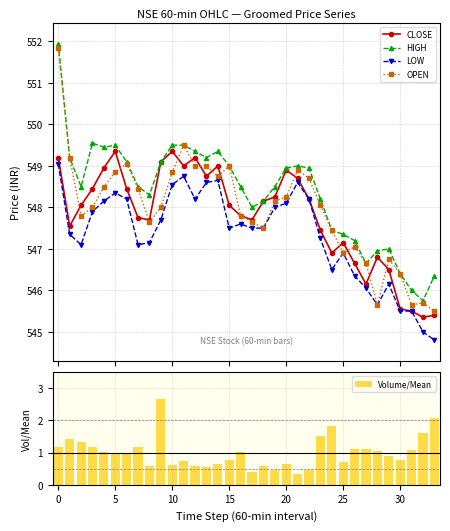

Does the chart contain stacked bars?

No